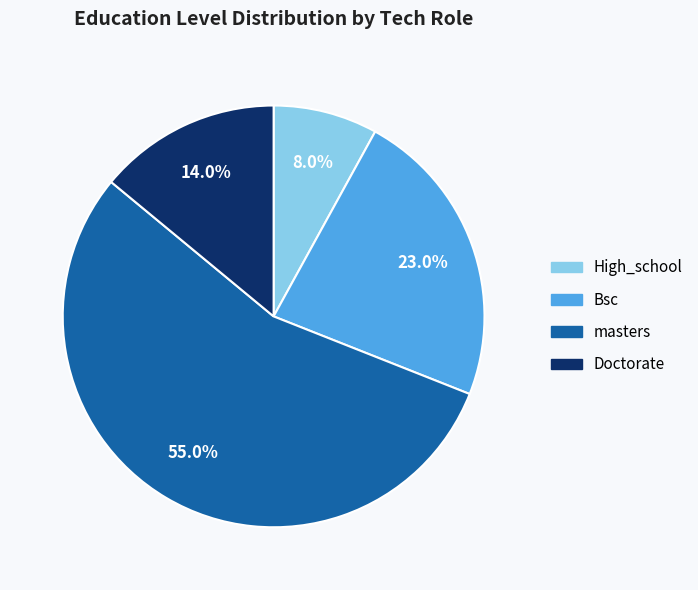

Approximately how many times larger is the value at masters compared to Doctorate?

3.9